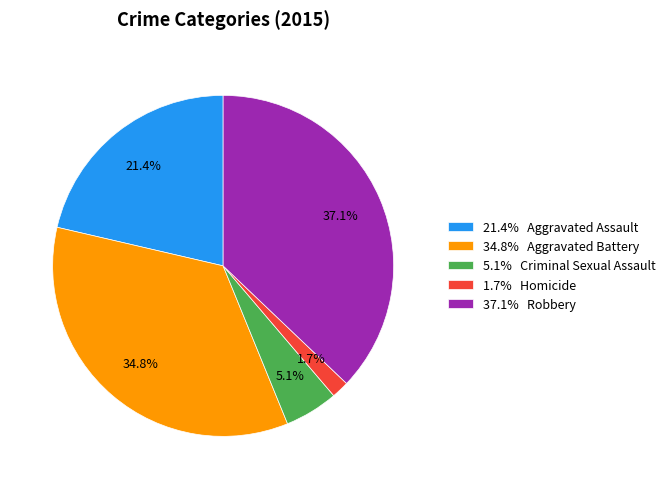

To the nearest percent, what is the average slice percentage?

20%